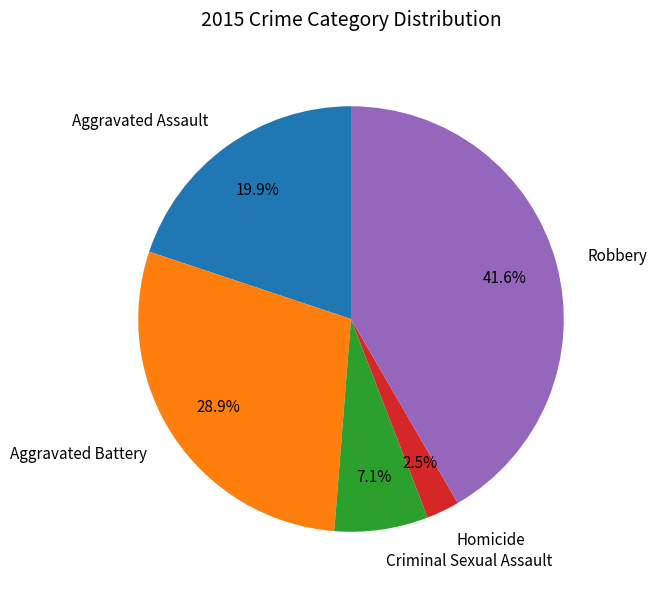

Is it true that Homicide is 8% of the pie?

False